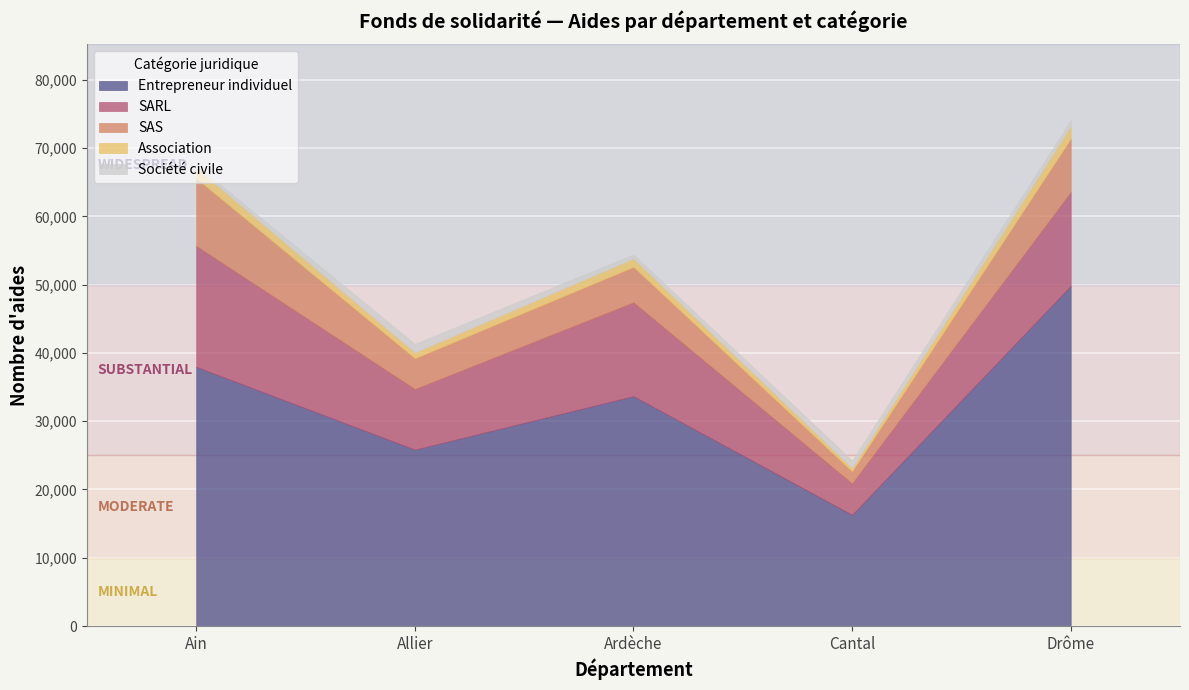

True or false: Association and SAS cross at least once.

False